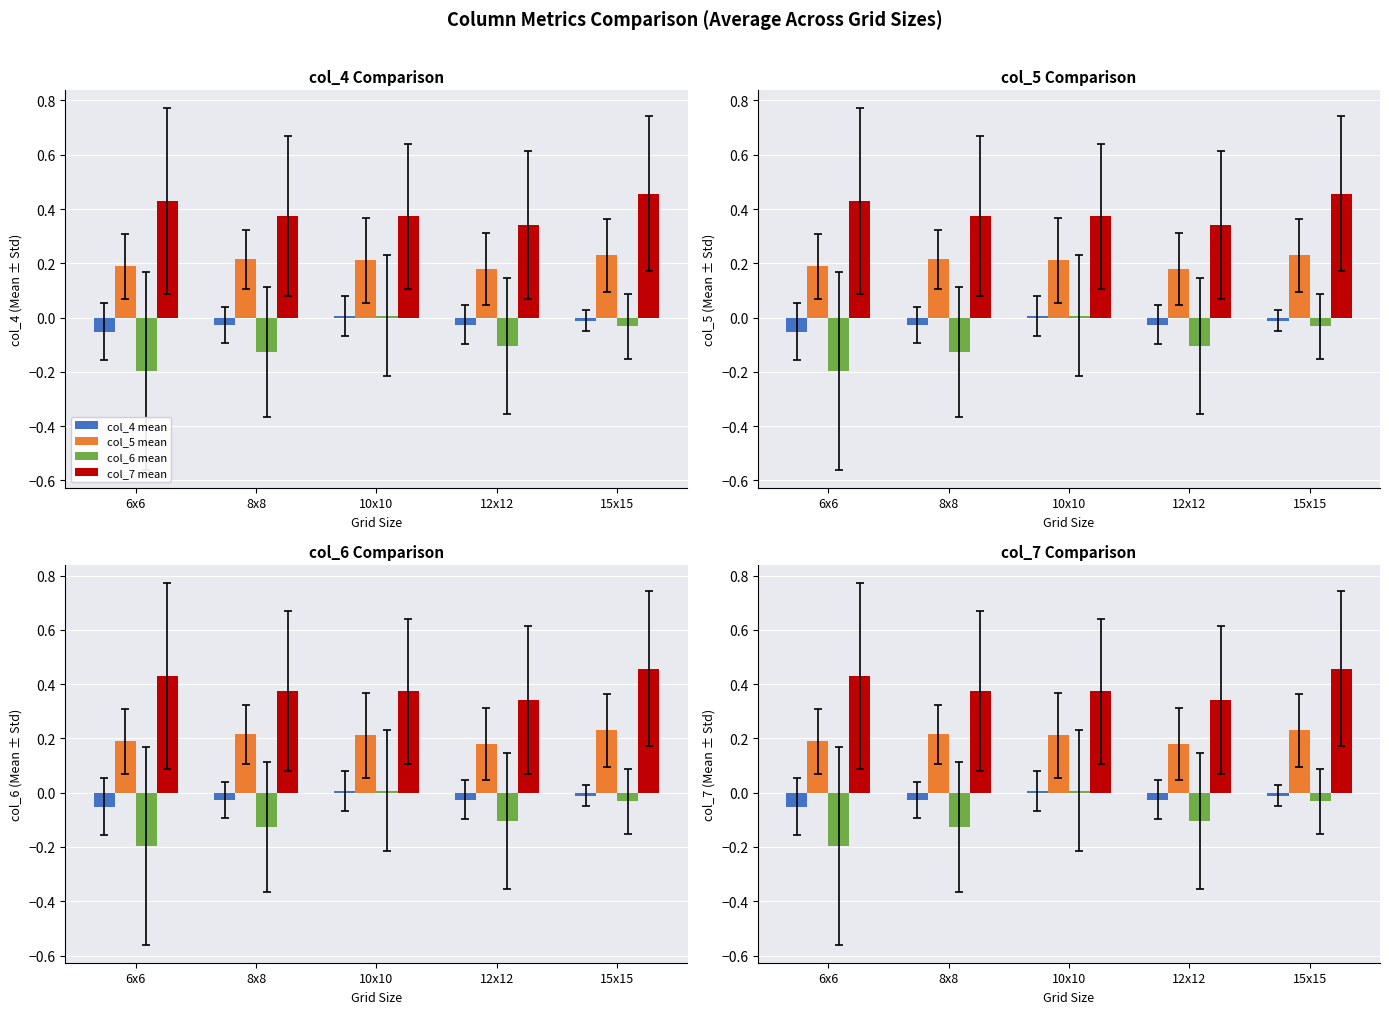

List the series in order of their peak value, highest first.

col_7 mean, col_5 mean, col_6 mean, col_4 mean